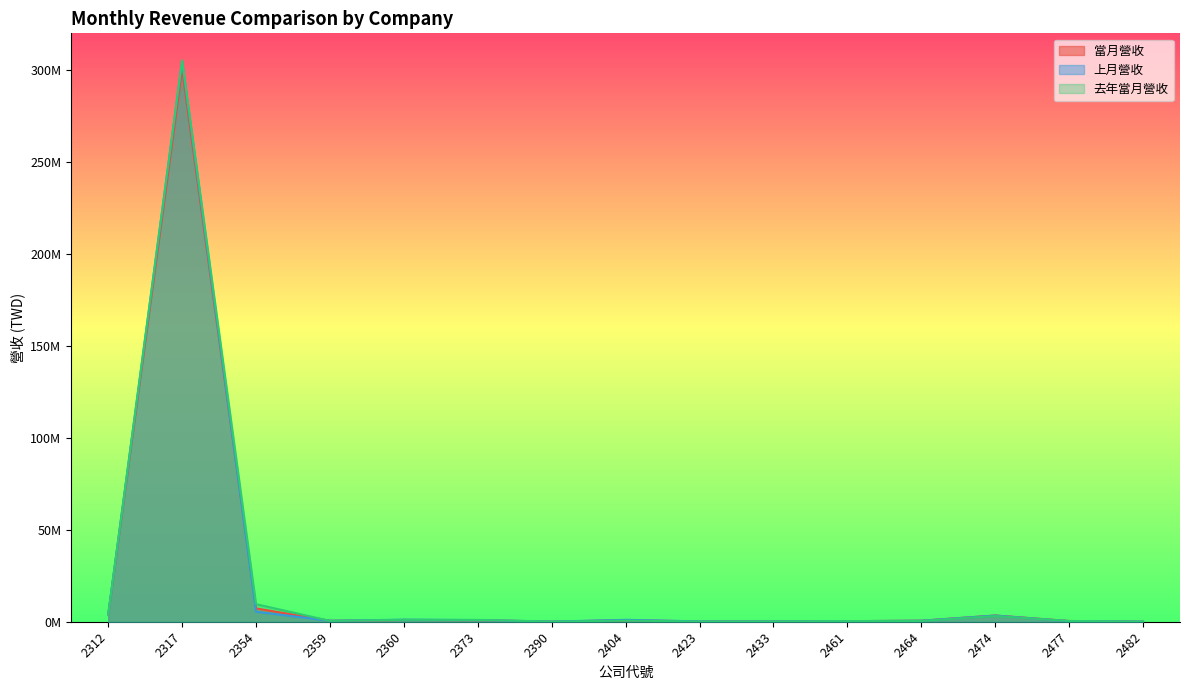

Rank the series by their maximum value, from highest to lowest.

去年當月營收, 上月營收, 當月營收